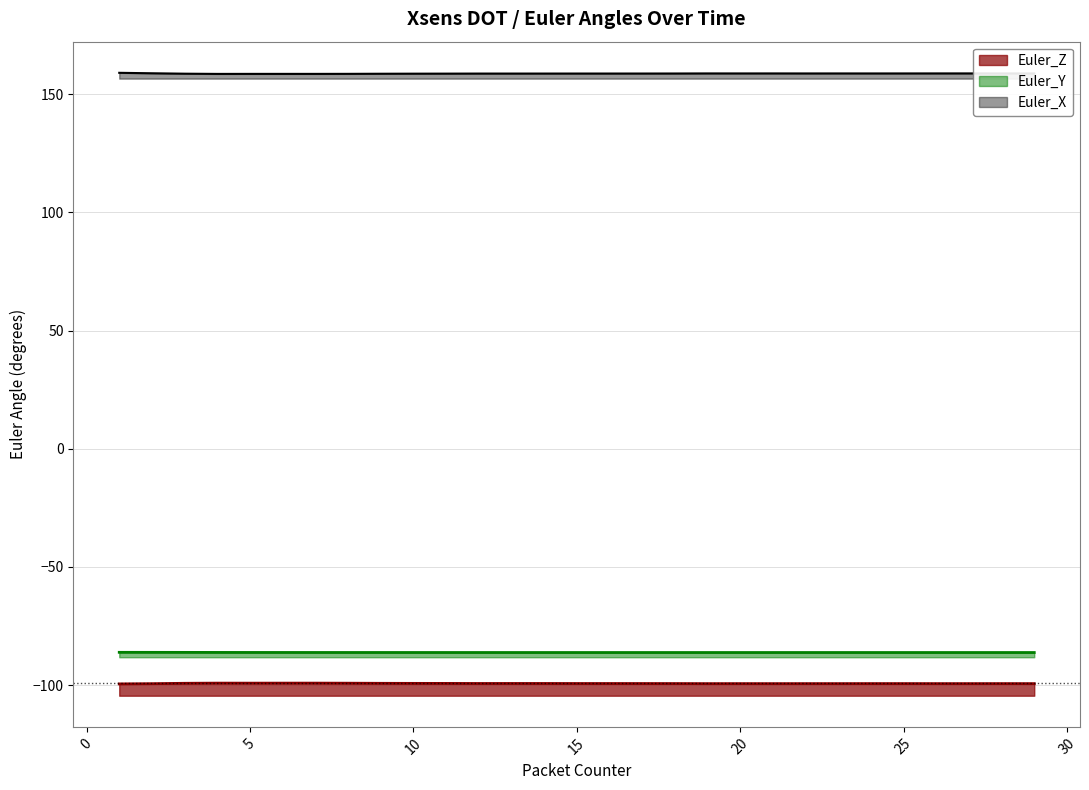

Reading left to right, list all the values displayed in this chart.

Euler_X: 1=159.0	2=158.8	3=158.7	4=158.6	5=158.6	6=158.6	7=158.6	8=158.6	9=158.6	10=158.7	11=158.7	12=158.7	13=158.7	14=158.7	15=158.7	16=158.7	17=158.7	18=158.7	19=158.8	20=158.8	21=158.8	22=158.8	23=158.8	24=158.8	25=158.8	26=158.8	27=158.8	28=158.8	29=158.8
Euler_Y: 1=-86.1	2=-86.1	3=-86.2	4=-86.2	5=-86.2	6=-86.2	7=-86.2	8=-86.2	9=-86.2	10=-86.2	11=-86.2	12=-86.2	13=-86.2	14=-86.2	15=-86.2	16=-86.2	17=-86.2	18=-86.2	19=-86.2	20=-86.2	21=-86.2	22=-86.2	23=-86.2	24=-86.2	25=-86.2	26=-86.2	27=-86.2	28=-86.2	29=-86.2
Euler_Z: 1=-99.5	2=-99.4	3=-99.2	4=-99.2	5=-99.2	6=-99.2	7=-99.2	8=-99.2	9=-99.2	10=-99.3	11=-99.3	12=-99.3	13=-99.3	14=-99.3	15=-99.3	16=-99.3	17=-99.3	18=-99.3	19=-99.4	20=-99.4	21=-99.4	22=-99.4	23=-99.4	24=-99.4	25=-99.4	26=-99.4	27=-99.4	28=-99.4	29=-99.4